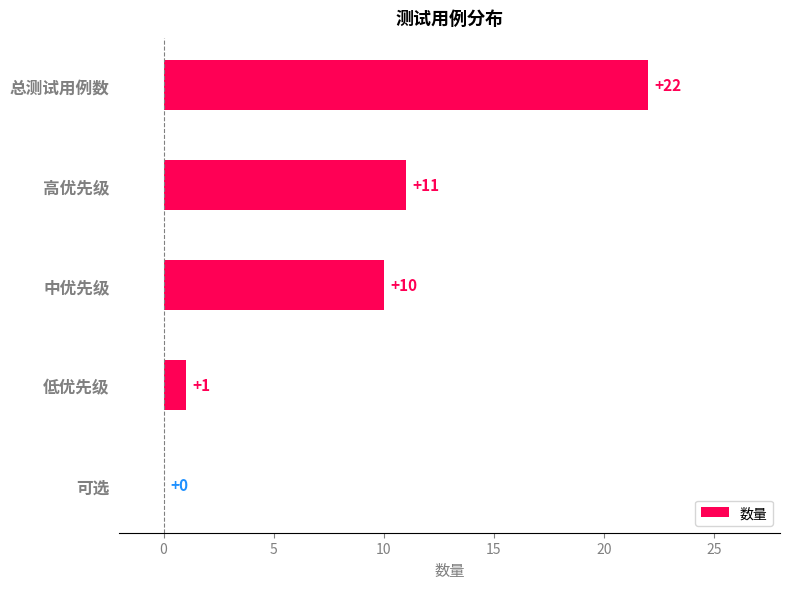

Is it true that the value at 高优先级 is 19?

False